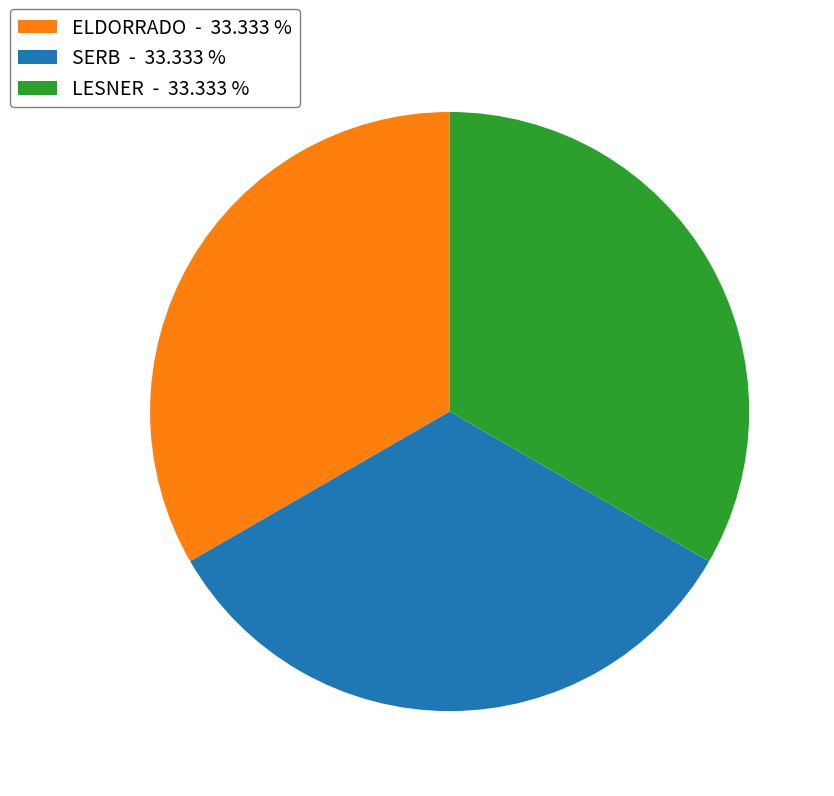

Combined, do ELDORRADO - 33.333 % and LESNER - 33.333 % account for over 50%?

Yes